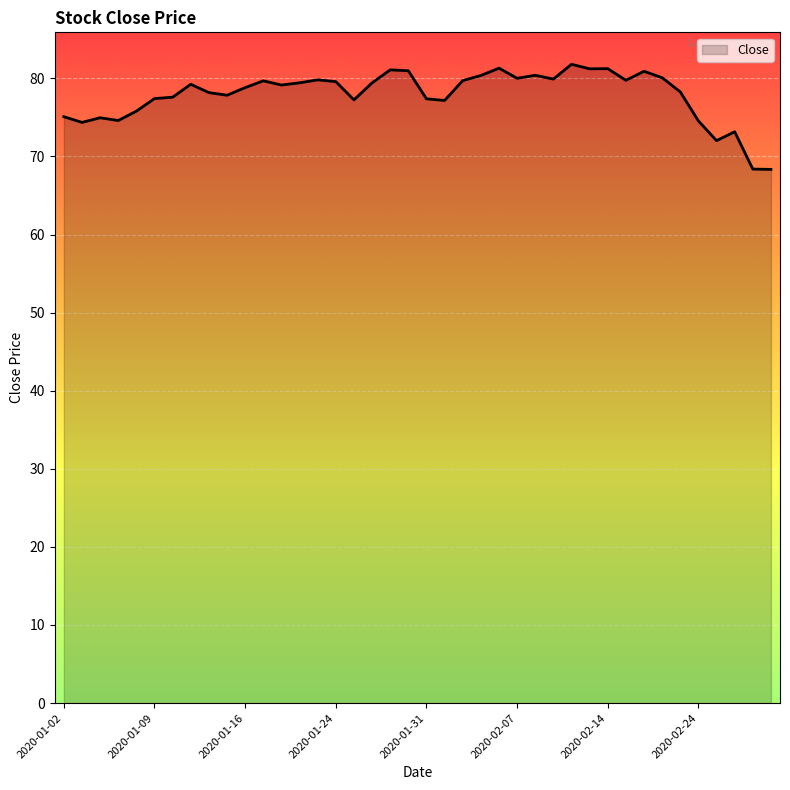

What is the difference between the maximum and minimum values?

13.5